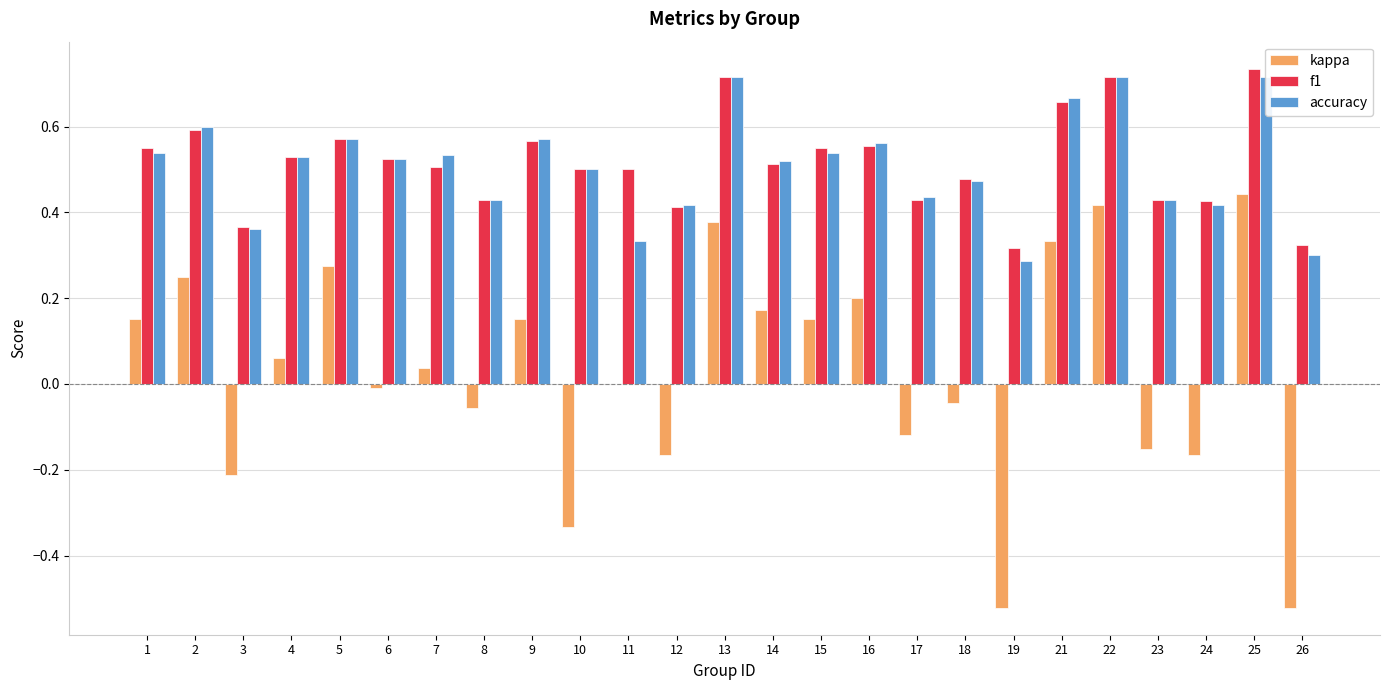

Where is accuracy nearest to the value 0?

19